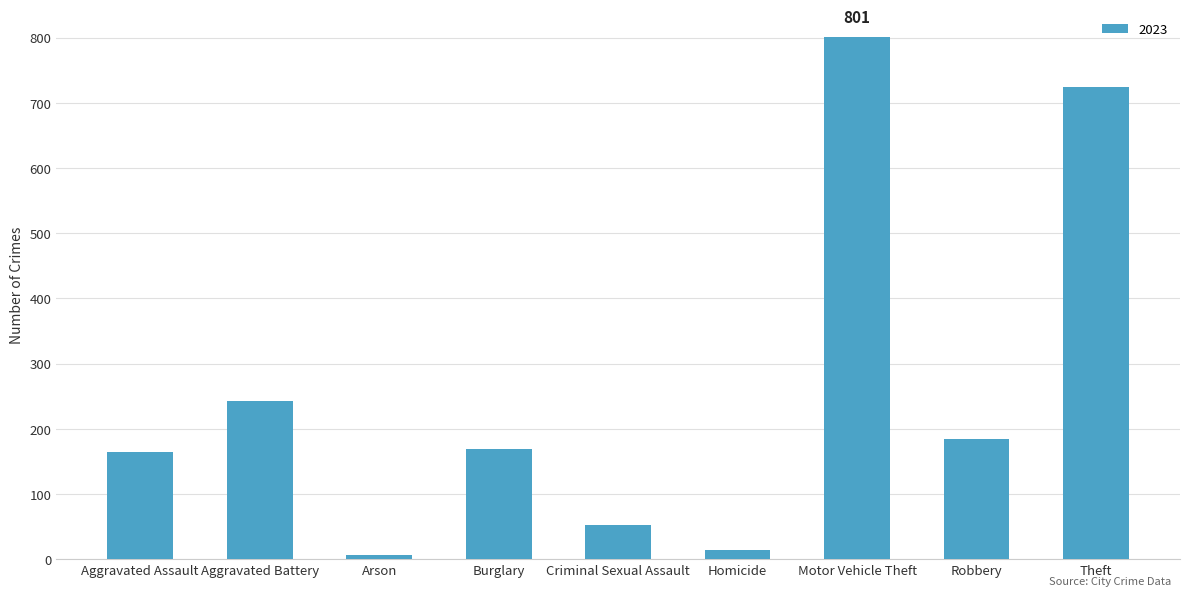

Where is the data nearest to the value 404?

Aggravated Battery